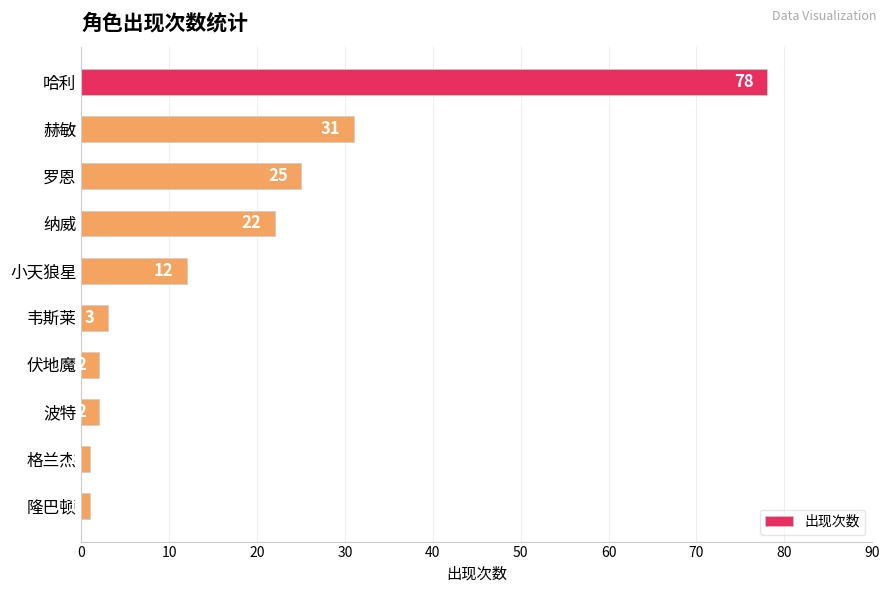

What is the ratio of the value at 小天狼星 to the value at 罗恩?

0.5